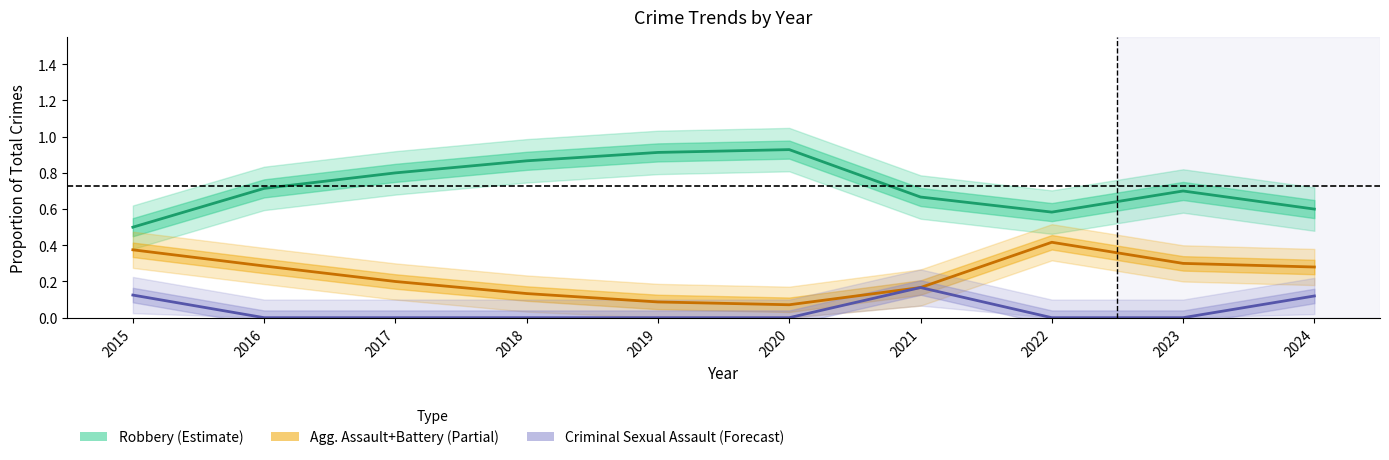

The value of Robbery (Estimate) at 2020 is 0.5. True or false?

False